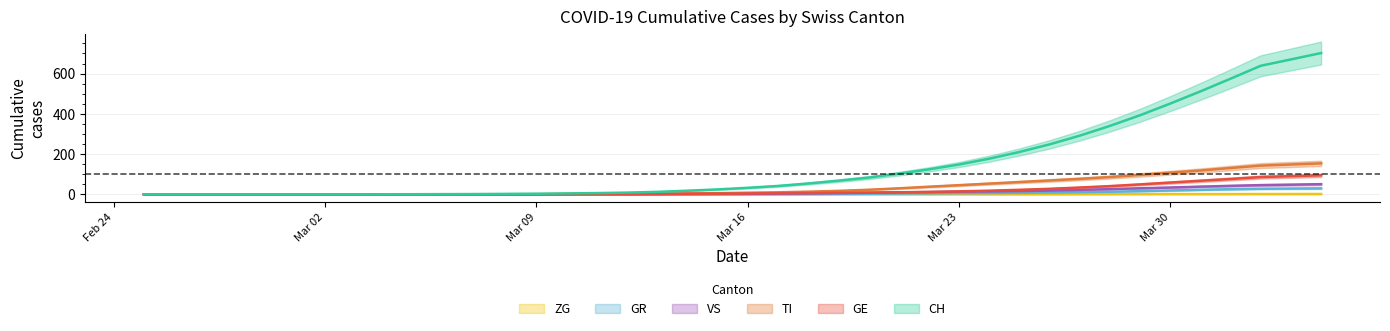

Which series has the largest total across all categories?

CH